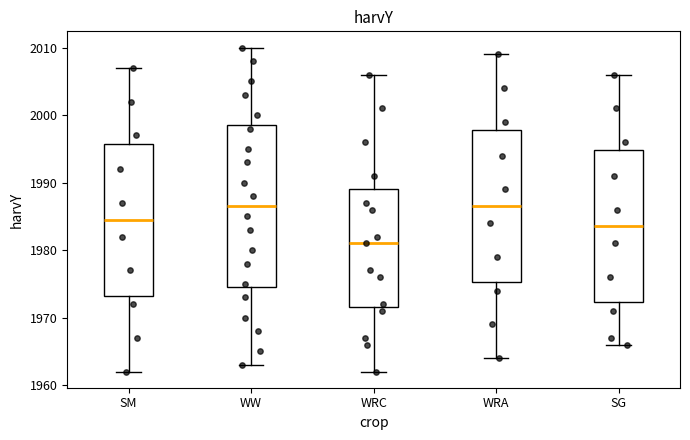

Reading left to right, transcribe this box plot: for each box, give where its median line is, the range the box spans, and where its two whiskers end, as read against the y-axis. The values are not printed on the chart, so give them approximately, as read against the axis.

SM: median 1985, box 1973 to 1996, whiskers 1962 to 2007
WW: median 1987, box 1975 to 1999, whiskers 1963 to 2010
WRC: median 1981, box 1972 to 1989, whiskers 1962 to 2006
WRA: median 1987, box 1975 to 1998, whiskers 1964 to 2009
SG: median 1984, box 1972 to 1995, whiskers 1966 to 2006